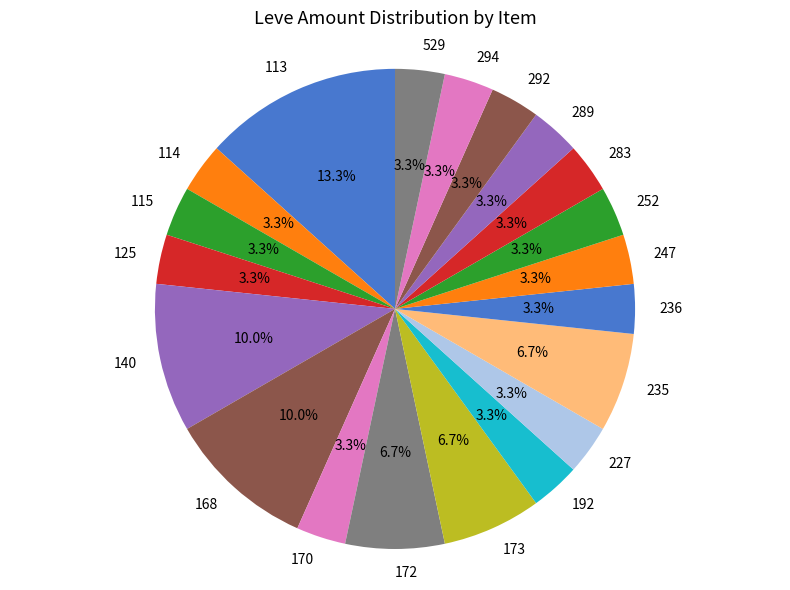

Does 235 represent more than half of the total?

No